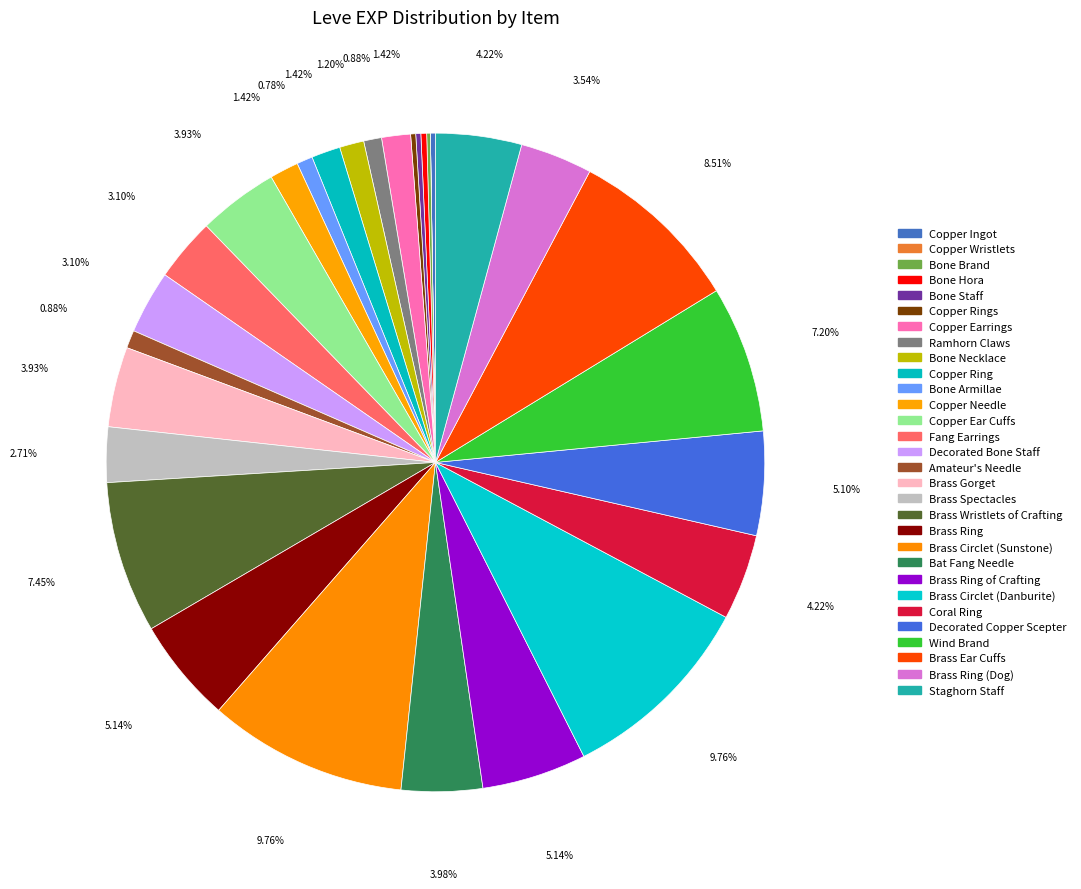

How many segments does this pie chart have?

30